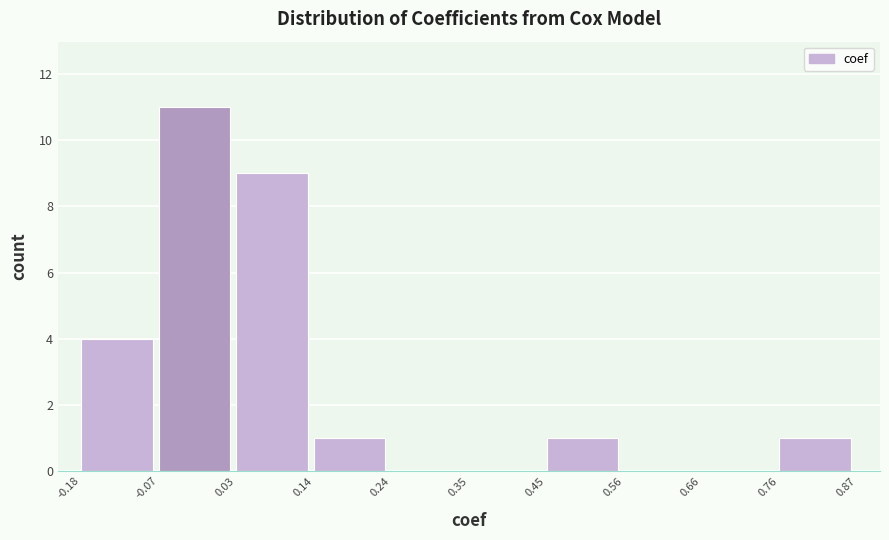

Reading left to right, list every bar in this chart as the range it spans on the x-axis followed by its height. The values are not printed on the chart, so give them approximately, as read against the axis.

-0.18 to -0.07: 4
-0.07 to 0.03: 11
0.03 to 0.14: 9
0.14 to 0.24: 1
0.24 to 0.35: 0
0.35 to 0.45: 0
0.45 to 0.56: 1
0.56 to 0.66: 0
0.66 to 0.76: 0
0.76 to 0.87: 1